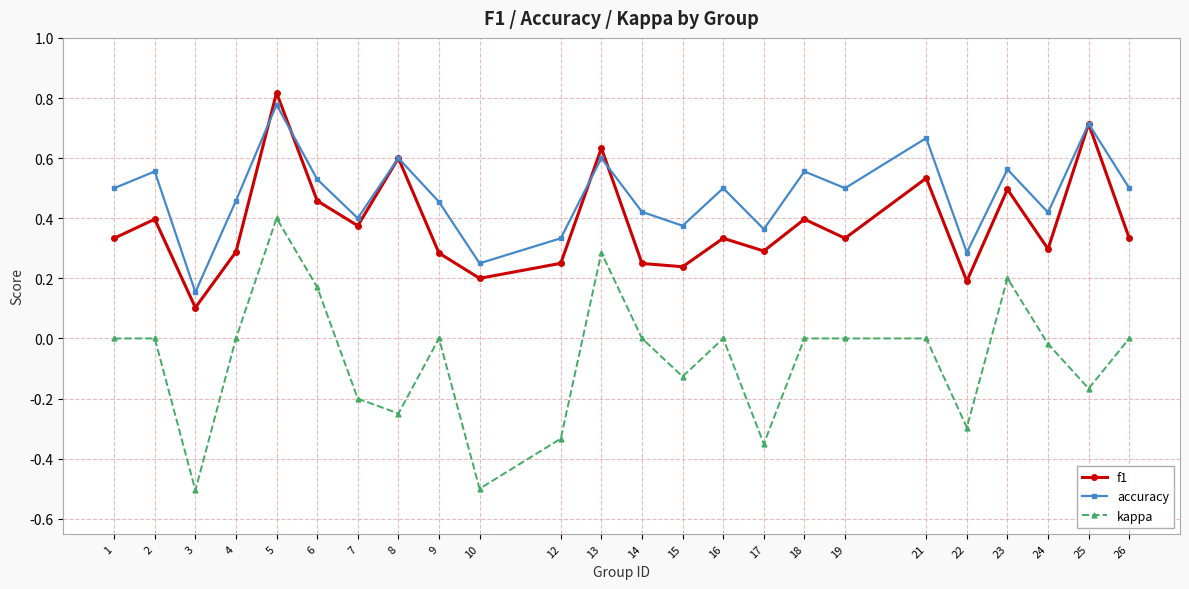

Which category has the highest value across all series?

5